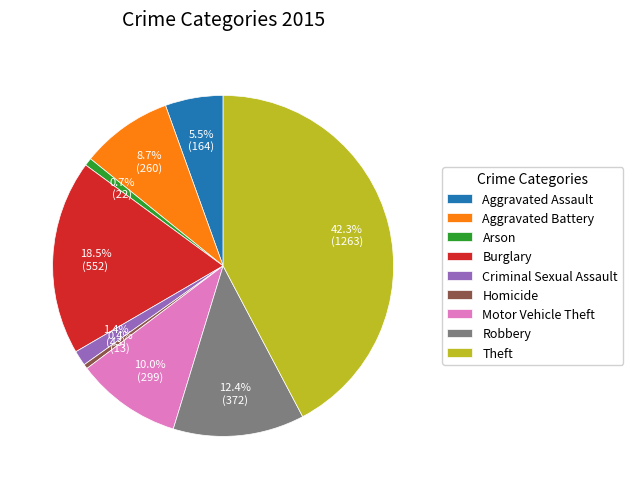

Count the number of slices in the pie.

9